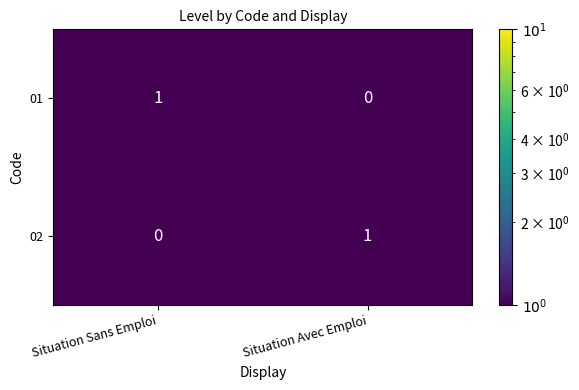

What is the spread (max minus min) of values at Situation Sans Emploi?

1